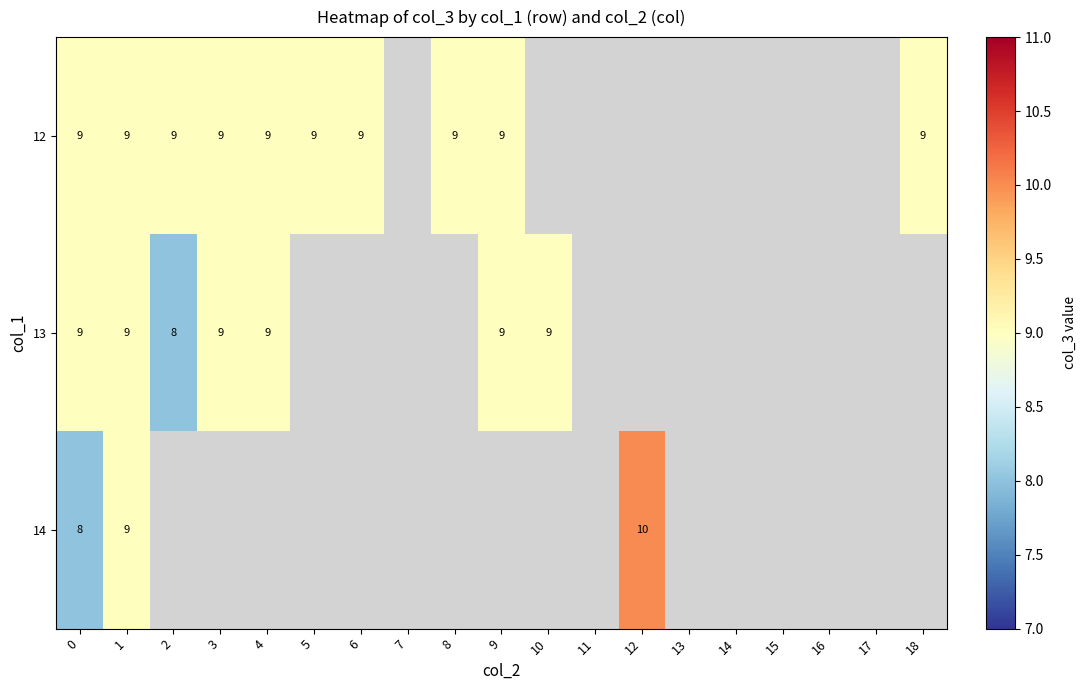

Is it true that 14 equals 8 at 0?

True